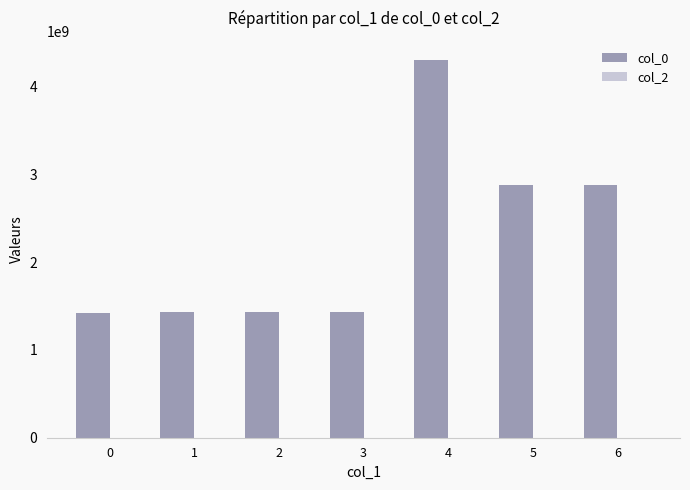

Is it true that the value at 1 is 1427901735?

True